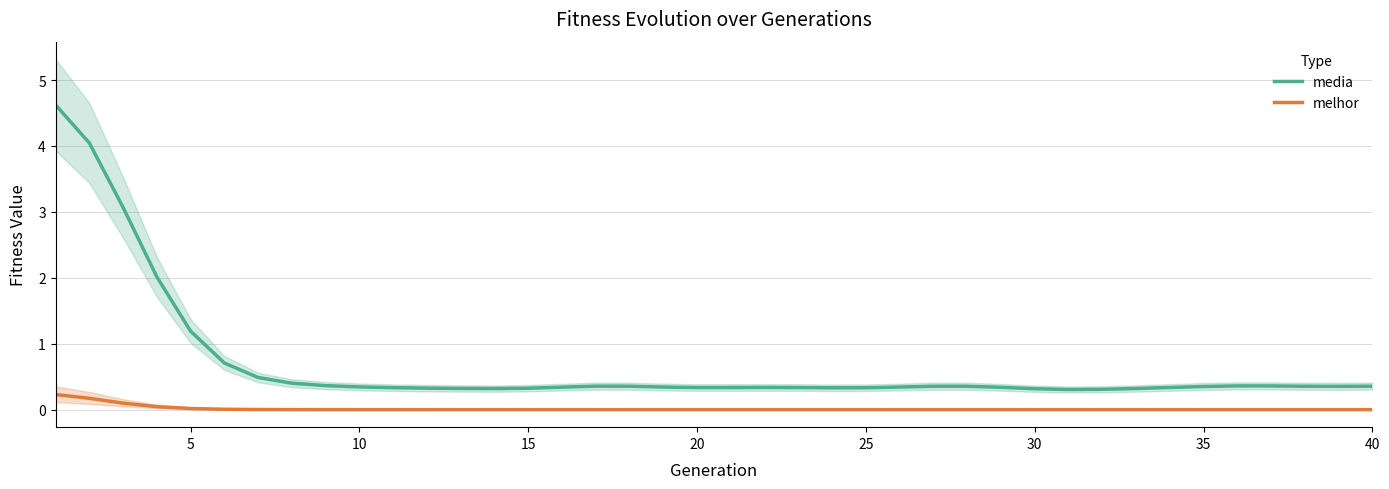

True or false: melhor has a value of 0.0 at 15.

True